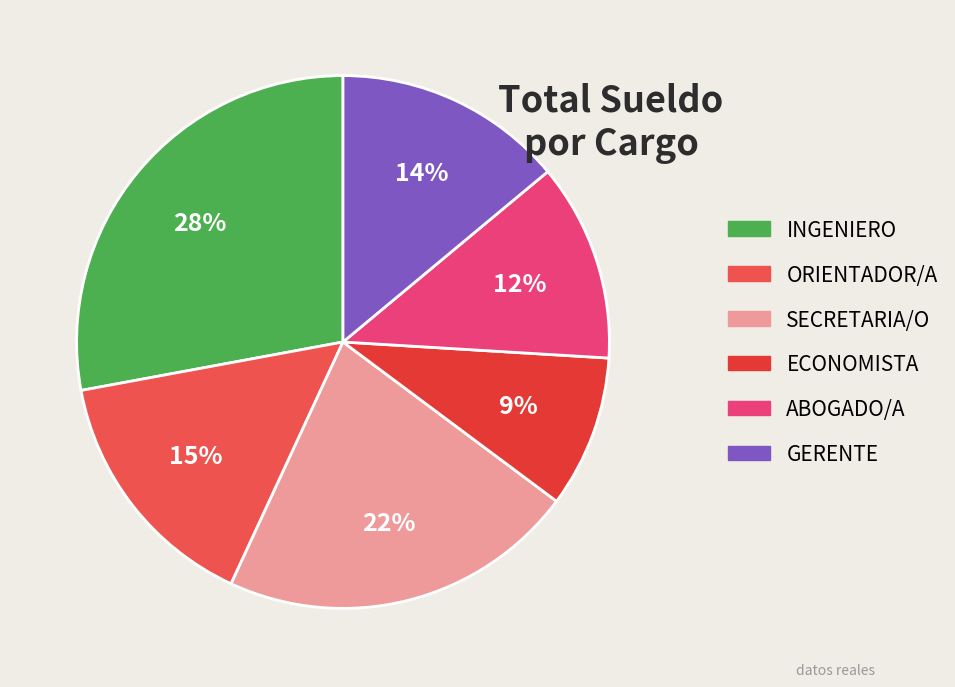

Is there a majority slice in this chart?

No